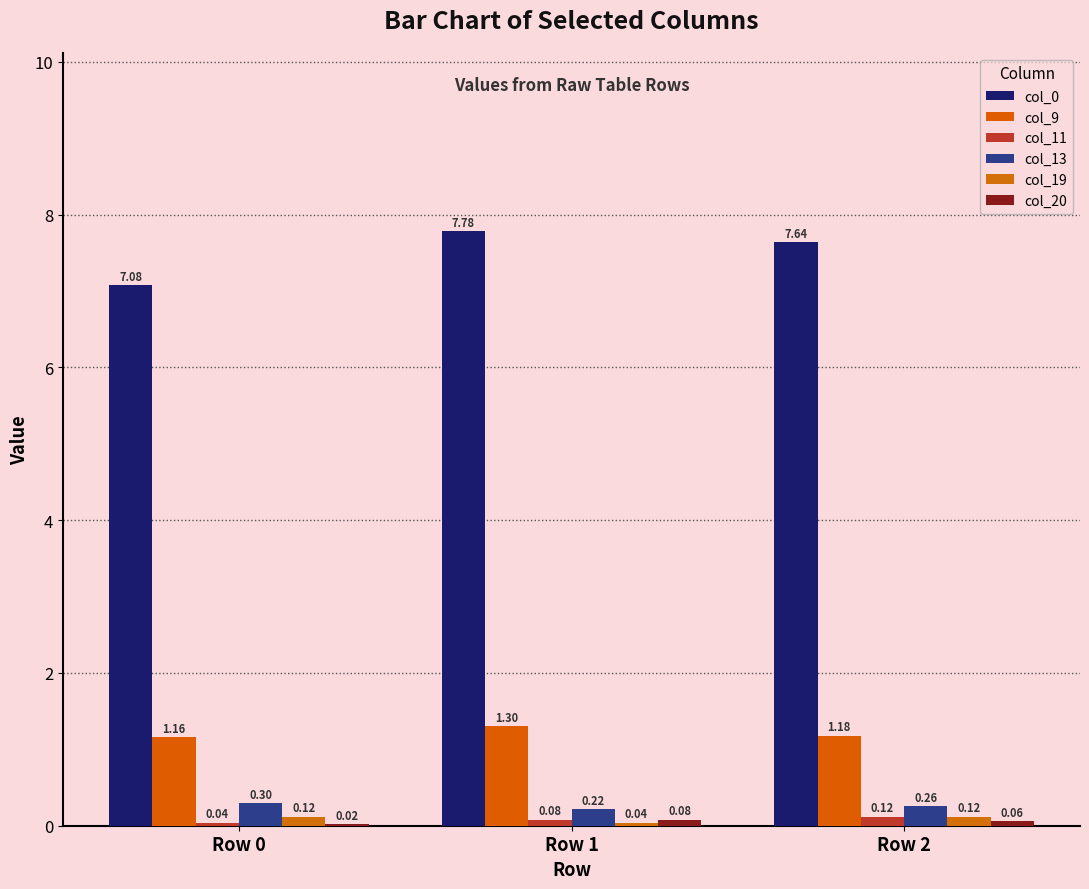

Is the value of col_0 at Row 1 greater than the value of col_19 at Row 1?

Yes